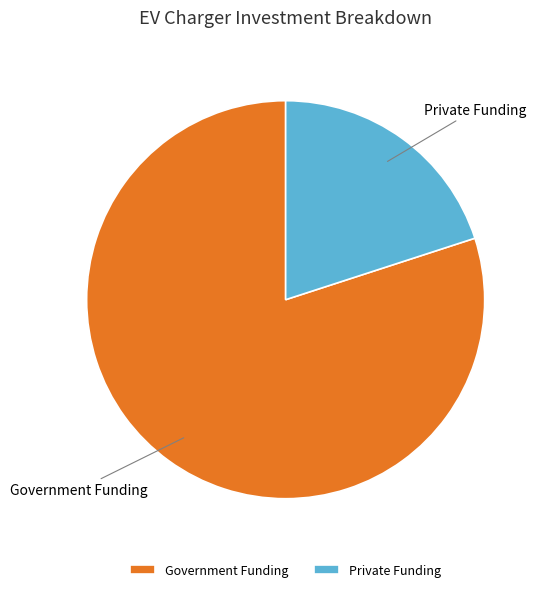

Is it true that Private Funding is 20% of the pie?

True